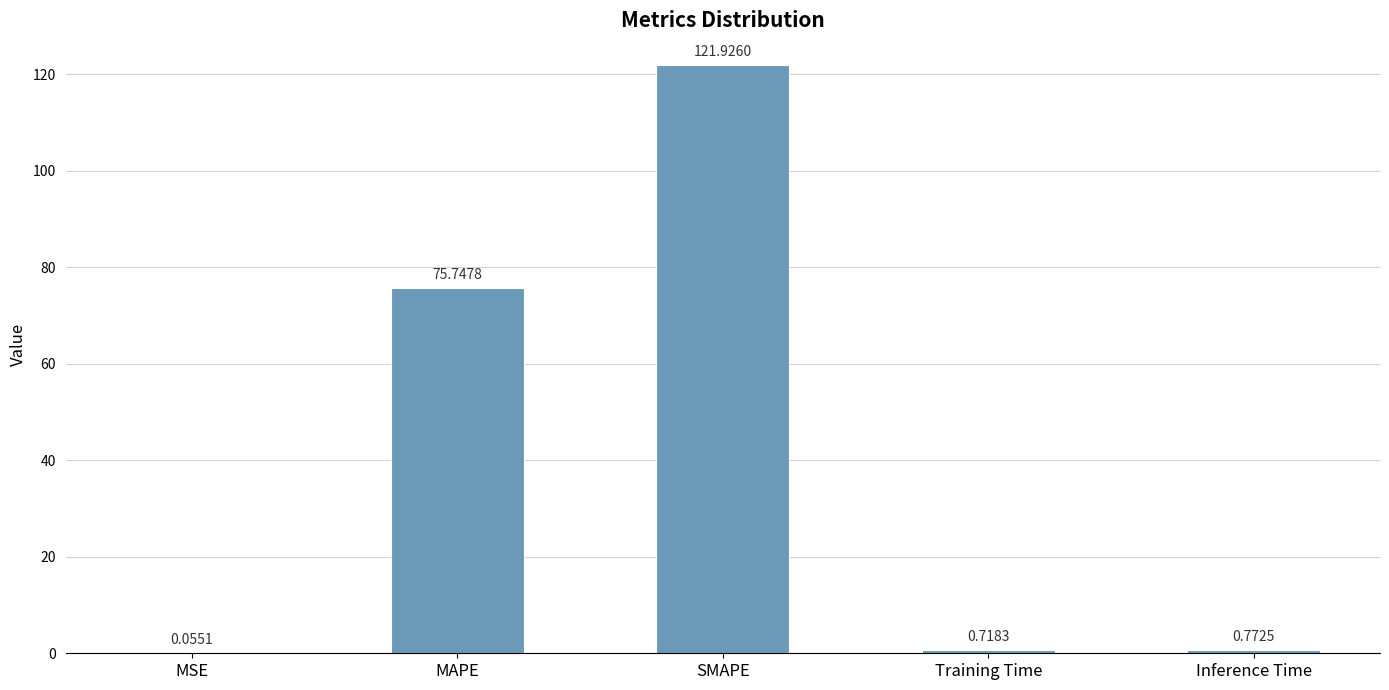

True or false: the data shows 121.9 at SMAPE.

True